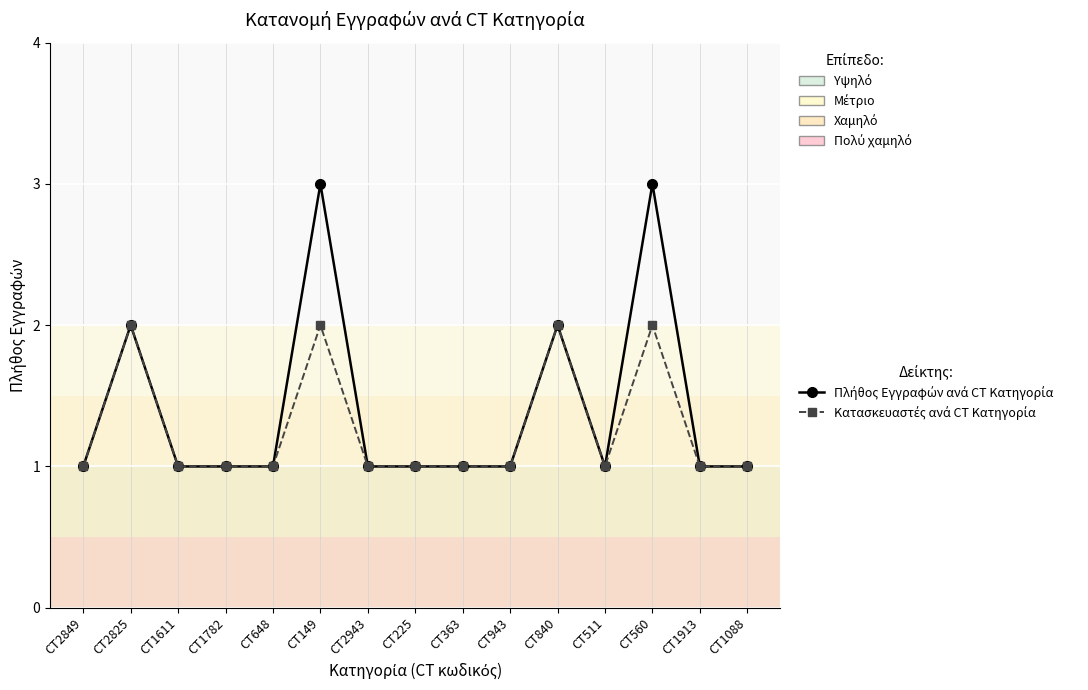

What is the maximum value shown in the chart?

3